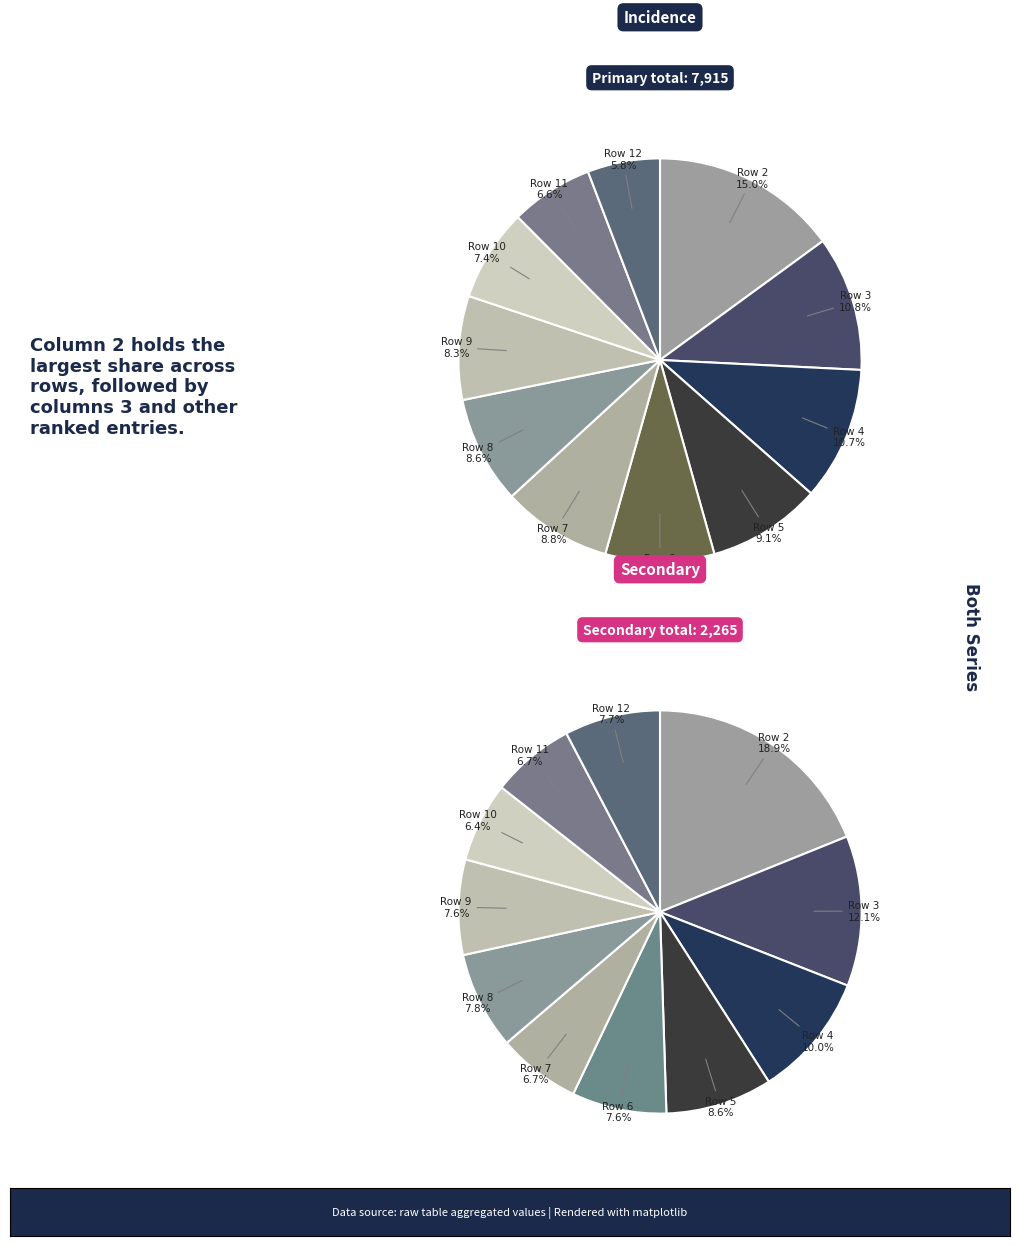

Which has a higher value, Row 11 or Row 5?

Row 5